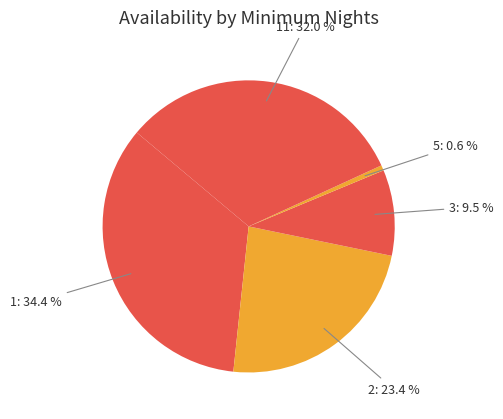

Rank the categories by value from highest to lowest.

1, 11, 2, 3, 5